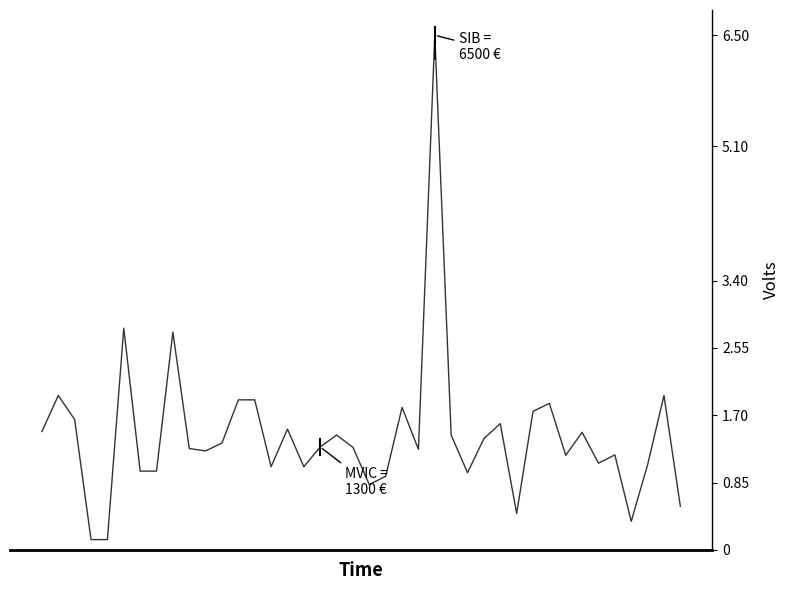

List the labels in order of value, largest first.

24, 5, 8, 1, 38, 12, 13, 31, 22, 30, 2, 28, 15, 0, 33, 18, 25, 27, 11, 17, 19, 9, 23, 10, 35, 32, 34, 37, 14, 16, 6, 7, 26, 21, 20, 39, 29, 36, 3, 4